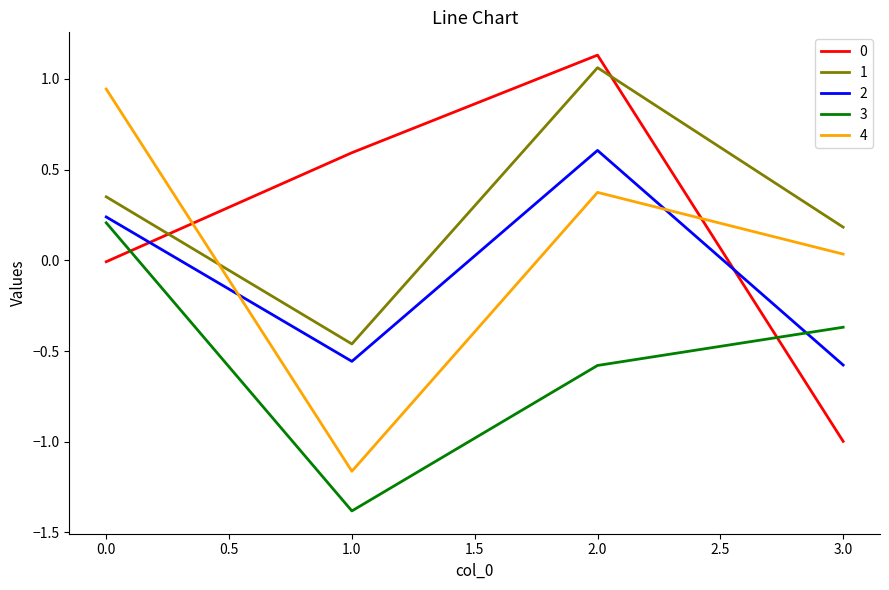

True or false: 4 has more than 0 points higher than both neighbors.

True